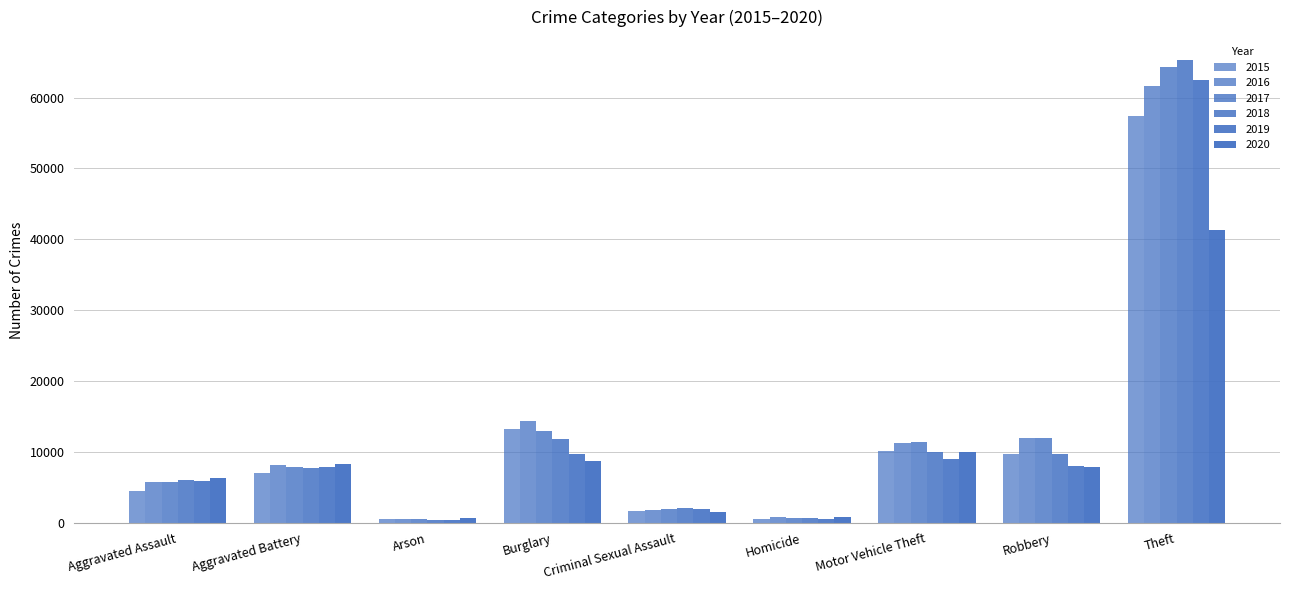

Does the chart contain stacked bars?

No